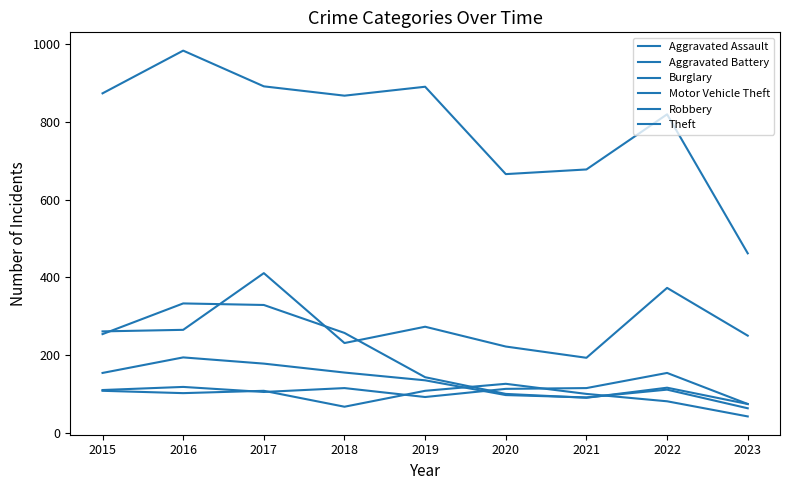

How many lines are shown in the chart?

6